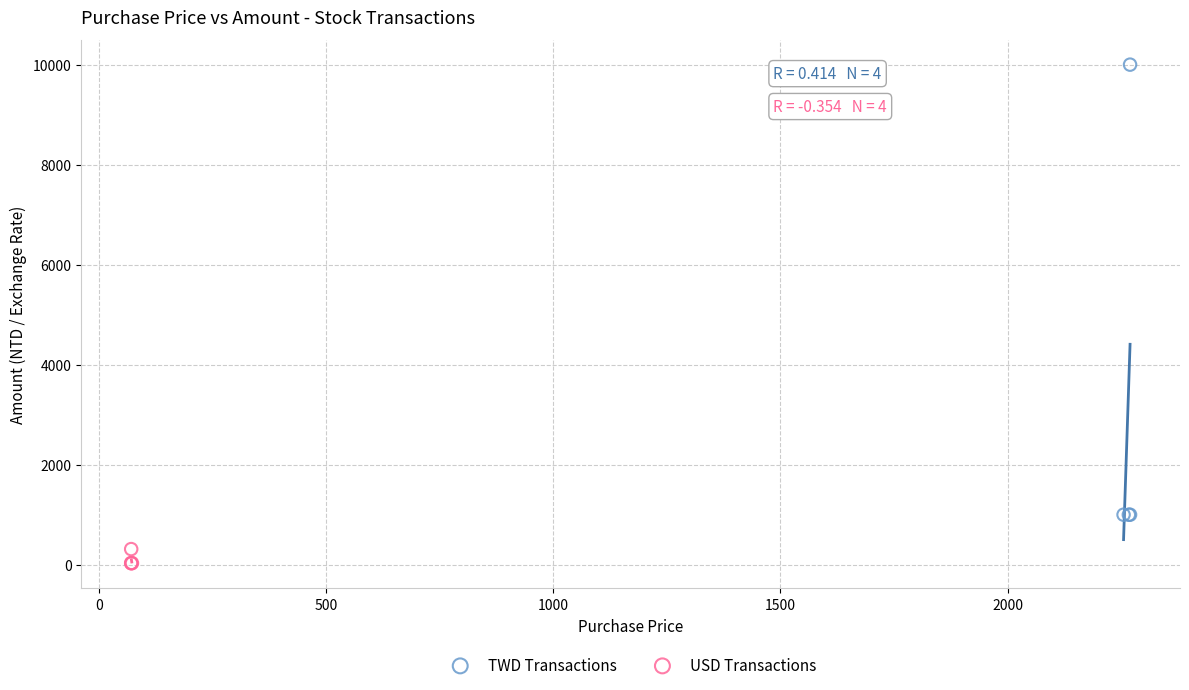

Which series has the largest Y range (max minus min)?

TWD Transactions